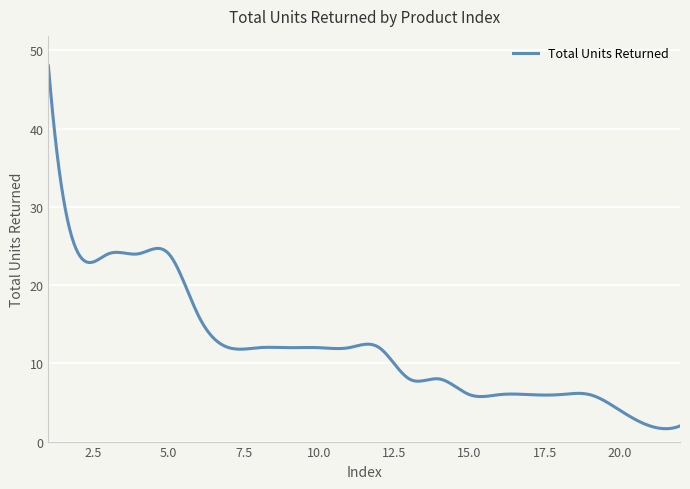

What is the difference between the maximum and minimum values?

46.4